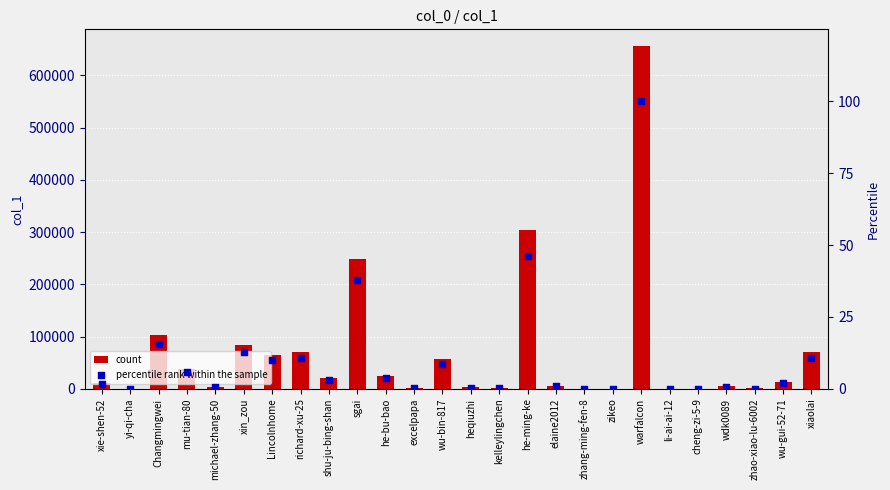

At which category is the sum across all series the highest?

warfalcon